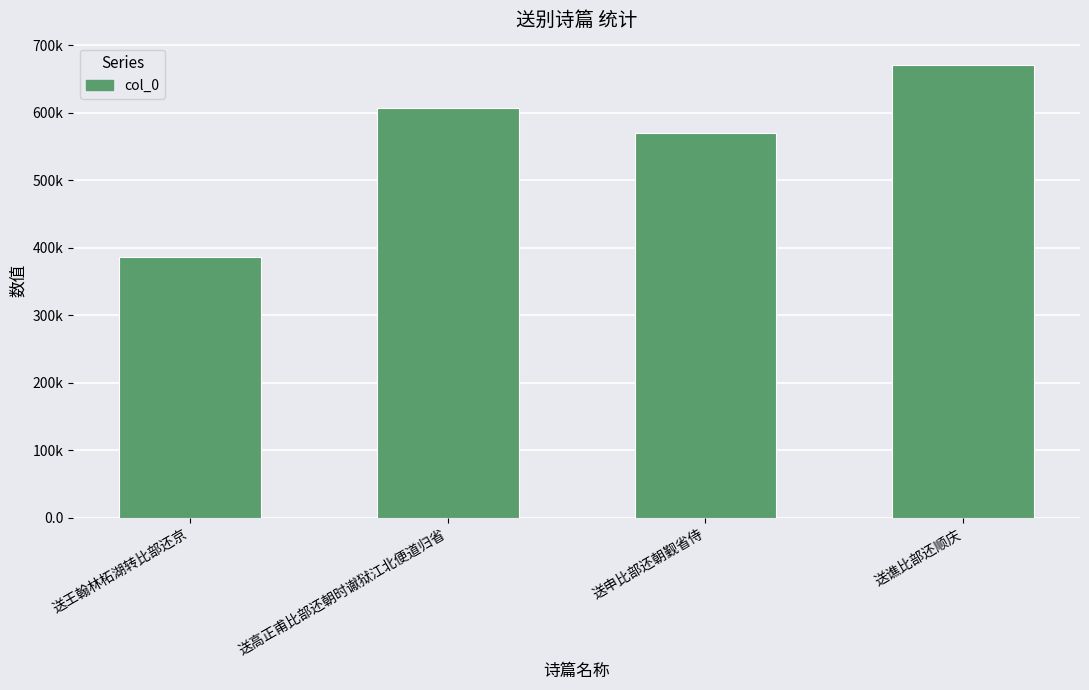

Is it true that the value at 送谯比部还顺庆 is 469166?

False